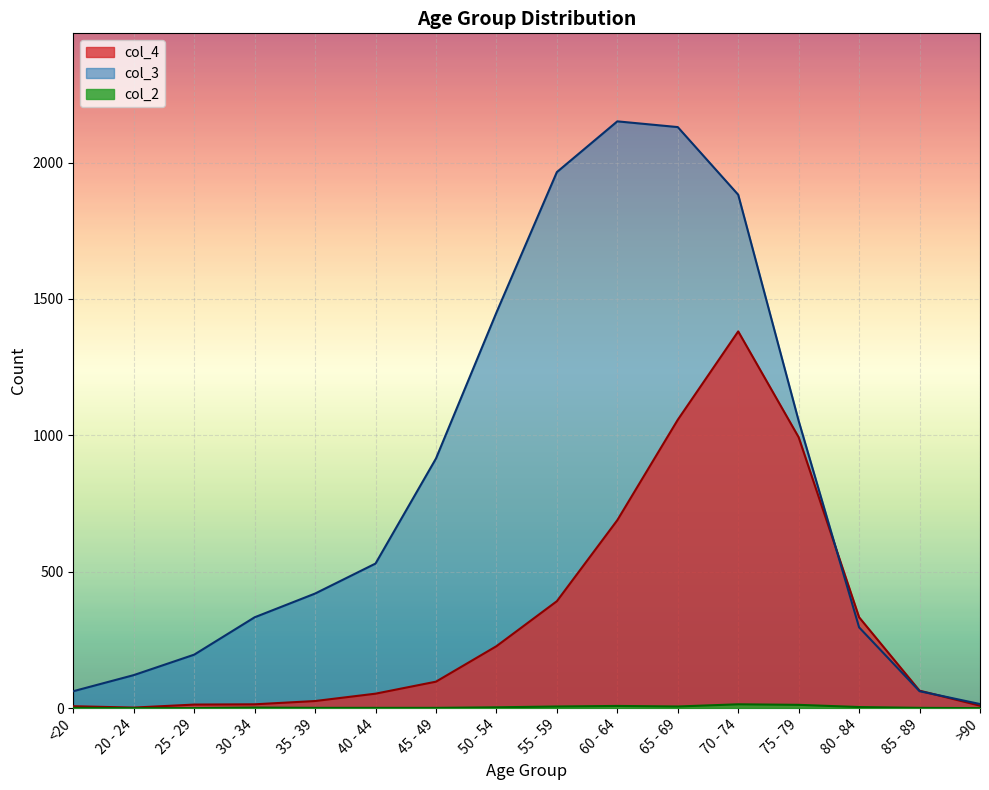

True or false: col_3 and col_2 cross at least once.

False